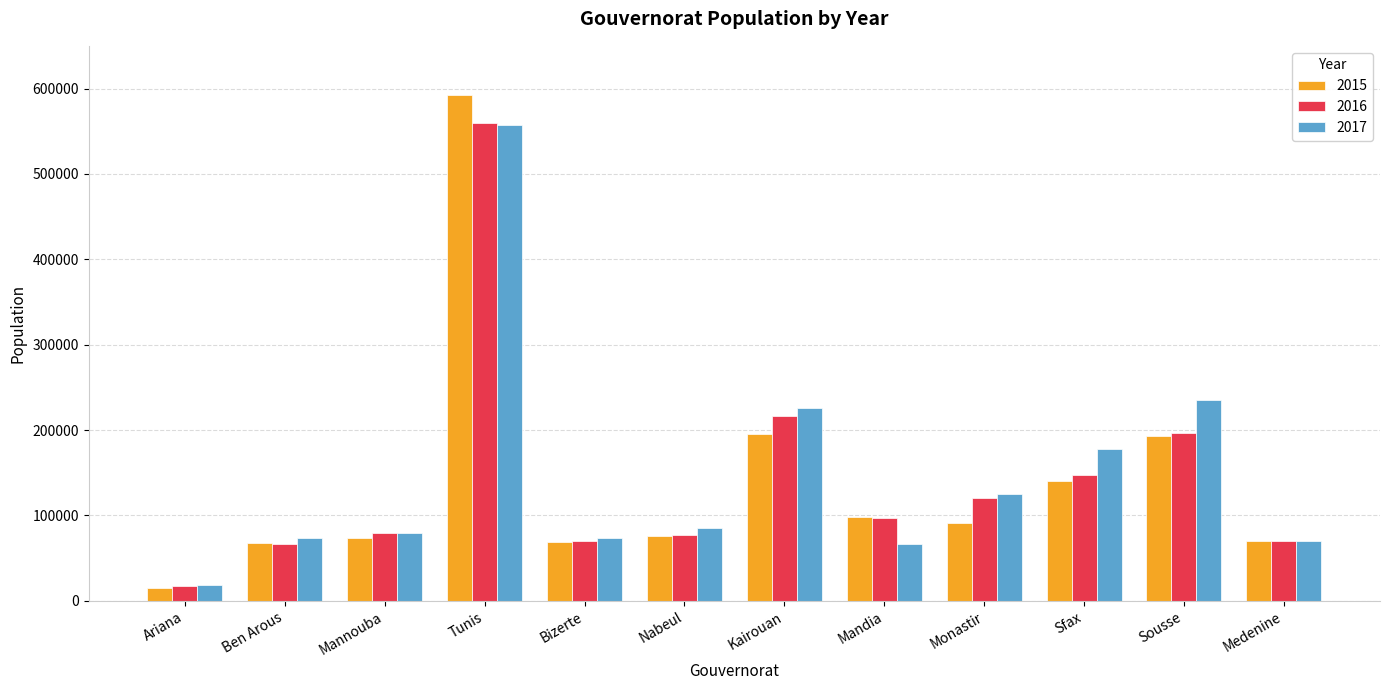

Which series has the largest range (max minus min)?

2015